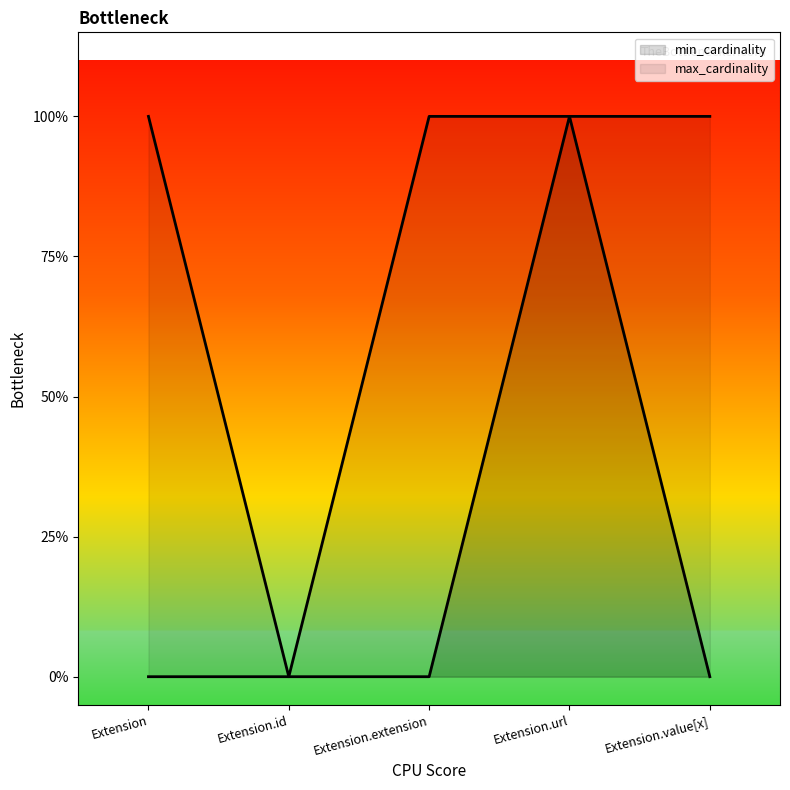

Does the chart display data point markers on the line(s)?

No